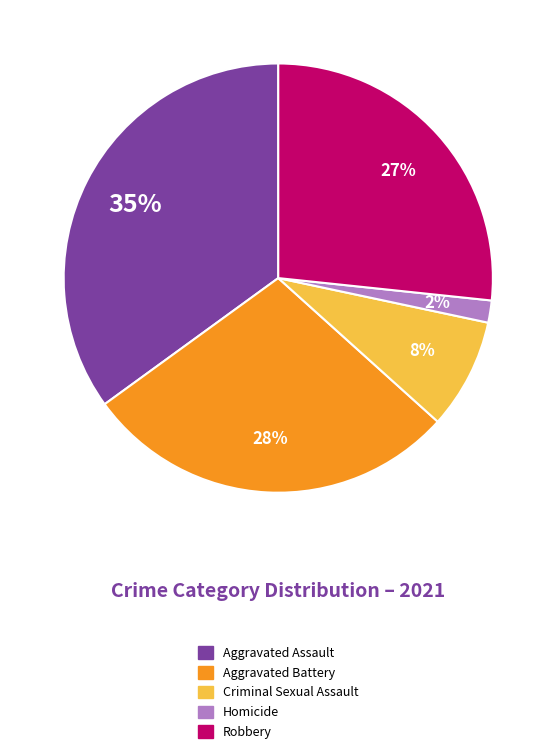

Between Aggravated Battery and Robbery, which is larger?

Aggravated Battery